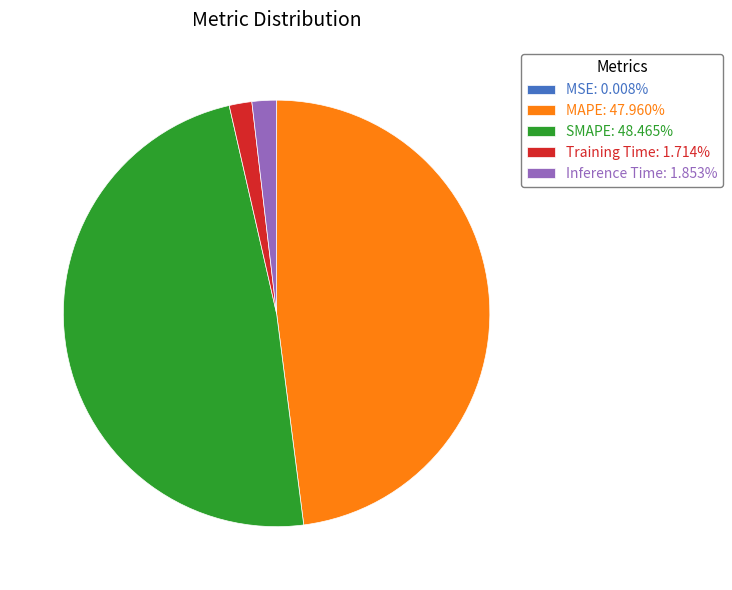

The Training Time slice represents 2% of the pie. True or false?

True